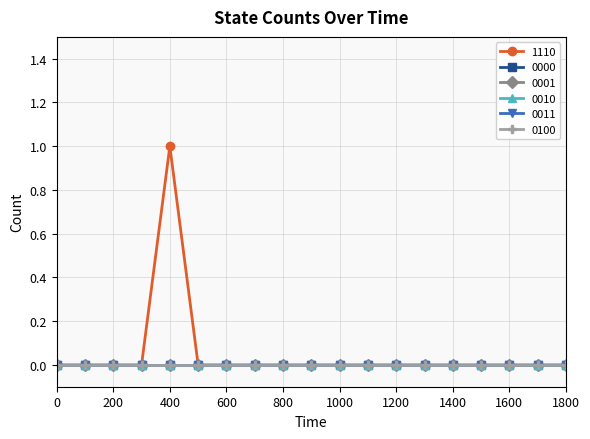

Is this an area chart (filled region under the line)?

No